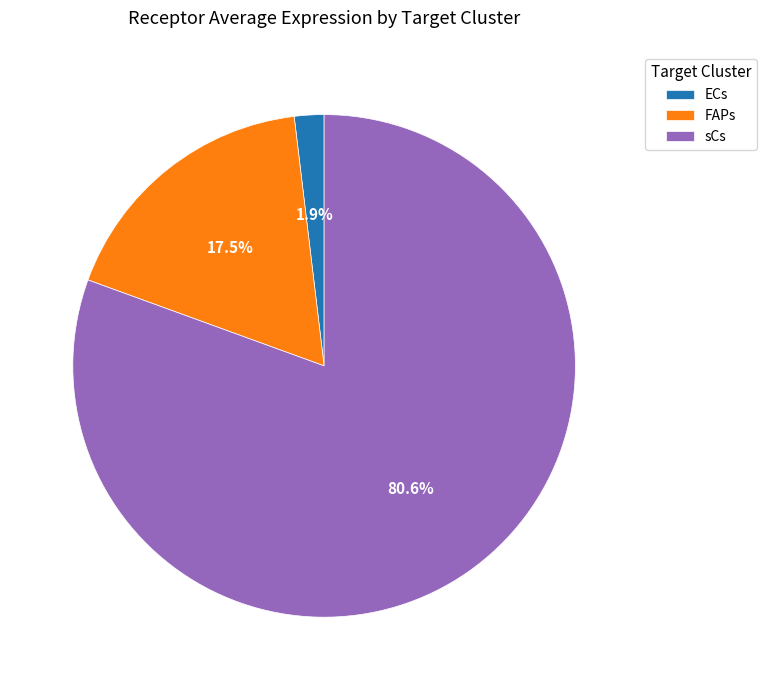

Approximately how many times larger is the value at ECs compared to FAPs?

0.1